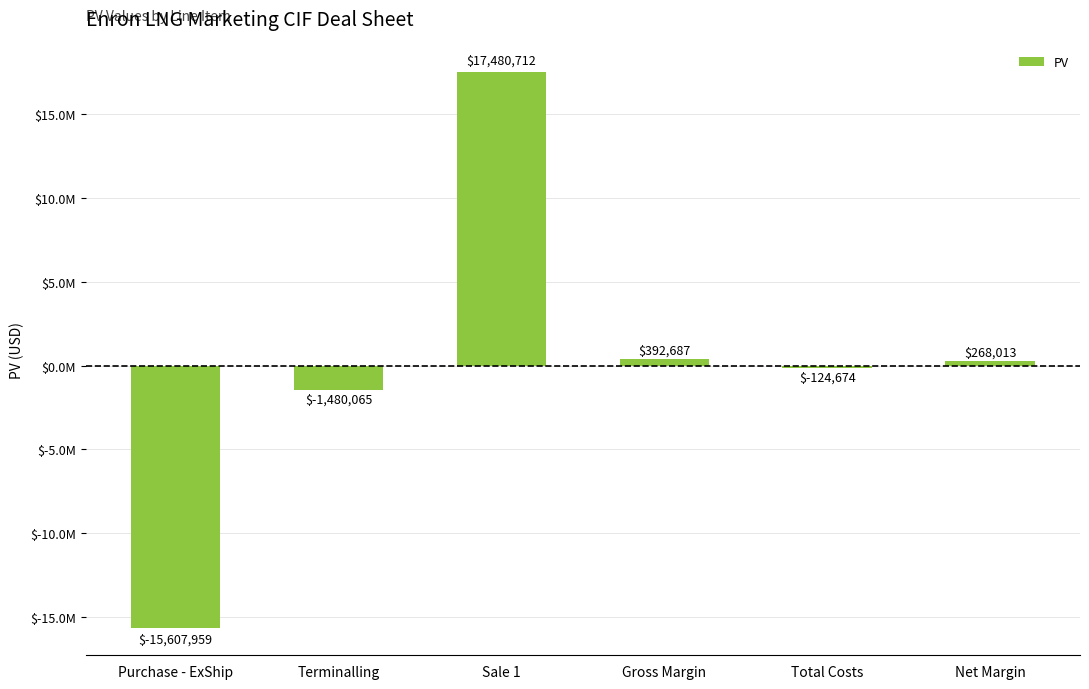

Are the bars horizontal?

No